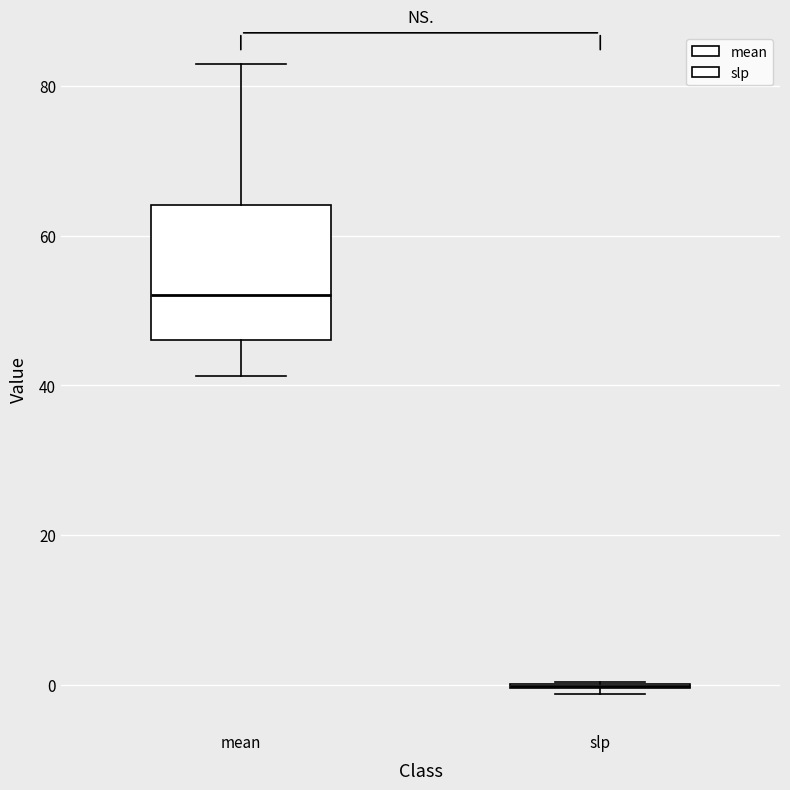

Reading left to right, read every box against the y-axis: the position of its median line, the range the box covers, and the ends of its whiskers. The values are not printed on the chart, so give them approximately, as read against the axis.

mean: median 52, box 46 to 64, whiskers 42 to 82
slp: box collapsed to a line at 0, whiskers -2 to 0